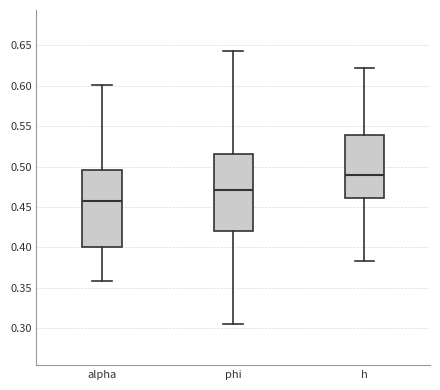

Which box's median line is the highest?

h